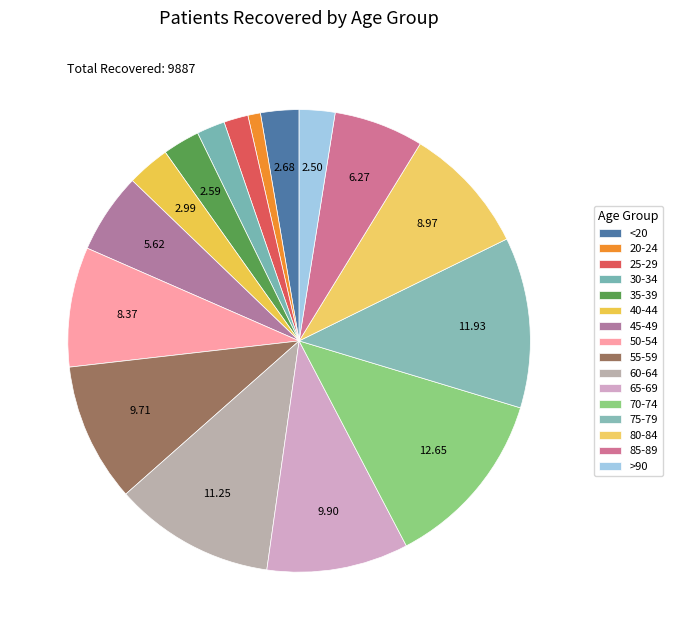

To the nearest percent, what is the difference between the 85-89 and 55-59 slice percentages?

3%